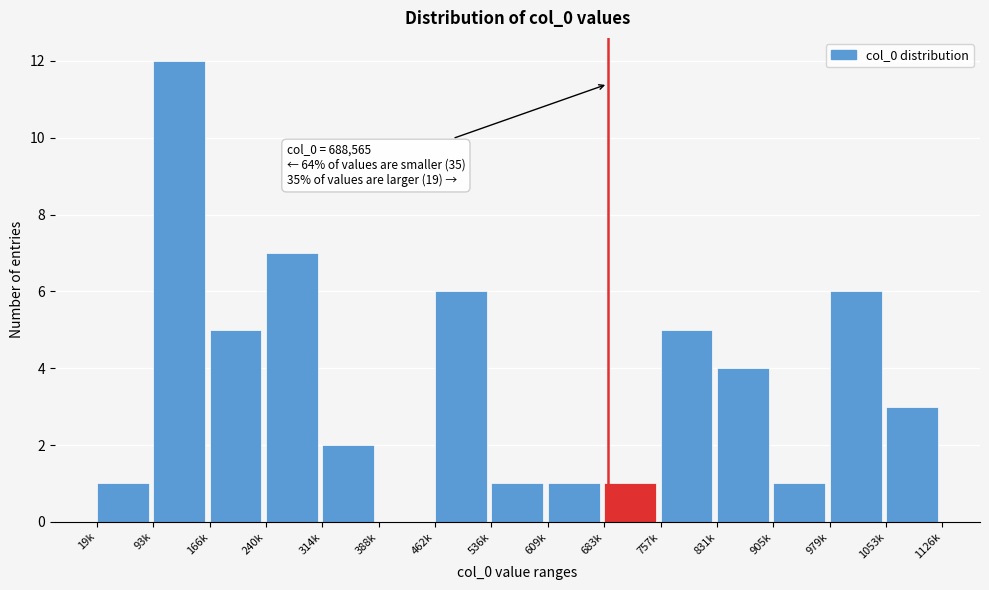

Reading left to right, list all the values displayed in this chart.

19k=1	93k=12	166k=5	240k=7	314k=2	388k=0	462k=6	536k=1	609k=1	683k=1	757k=5	831k=4	905k=1	979k=6	1053k=3